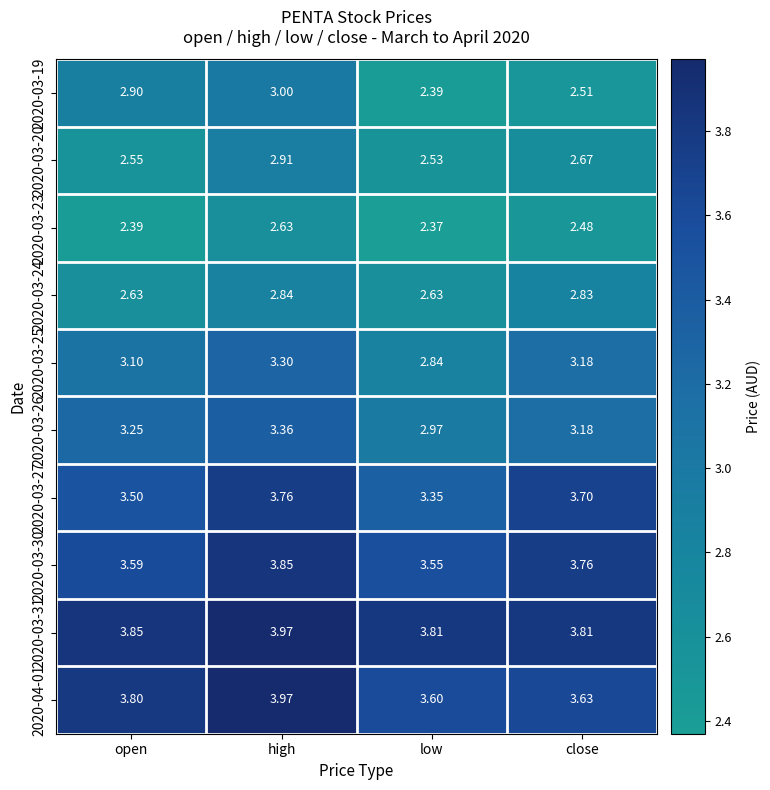

Which label corresponds to the largest value in the chart?

high